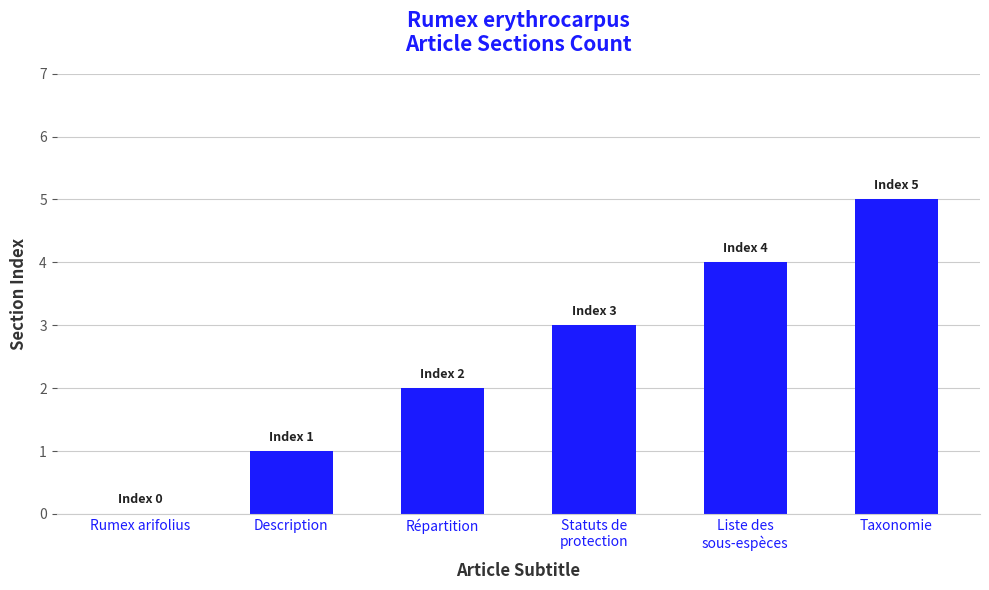

Reading right to left, extract all data points from this chart.

5	4	3	2	1	0